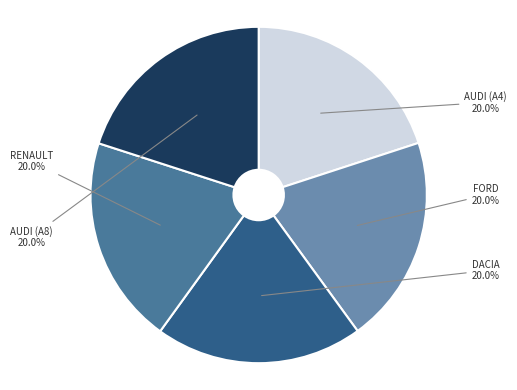

Is there any slice that represents more than half of the pie?

No